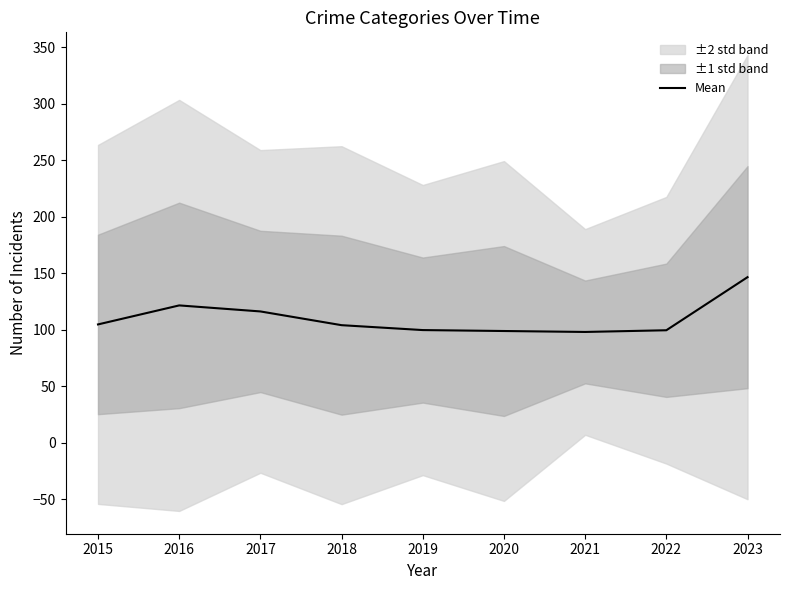

At which label does the data first exceed 104?

2015